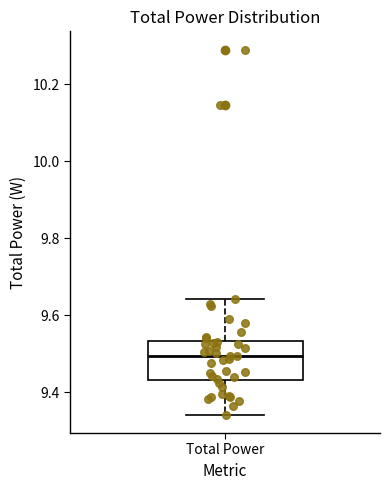

Transcribe this box plot: give where the median line is, the range the box spans, and where the two whiskers end, as read against the y-axis. The values are not printed on the chart, so give them approximately, as read against the axis.

median 9.50, box 9.44 to 9.54, whiskers 9.34 to 9.64